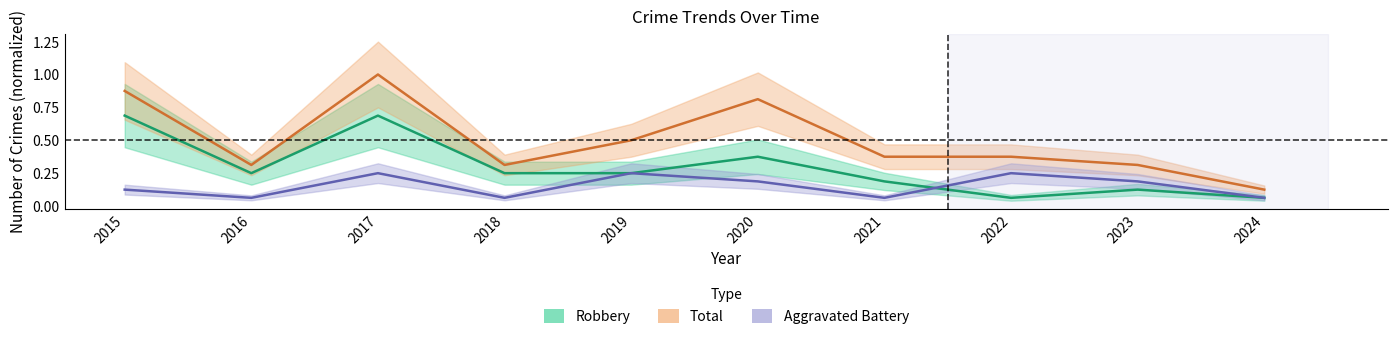

Rank the series by their maximum value, from lowest to highest.

Aggravated Battery, Robbery, Total